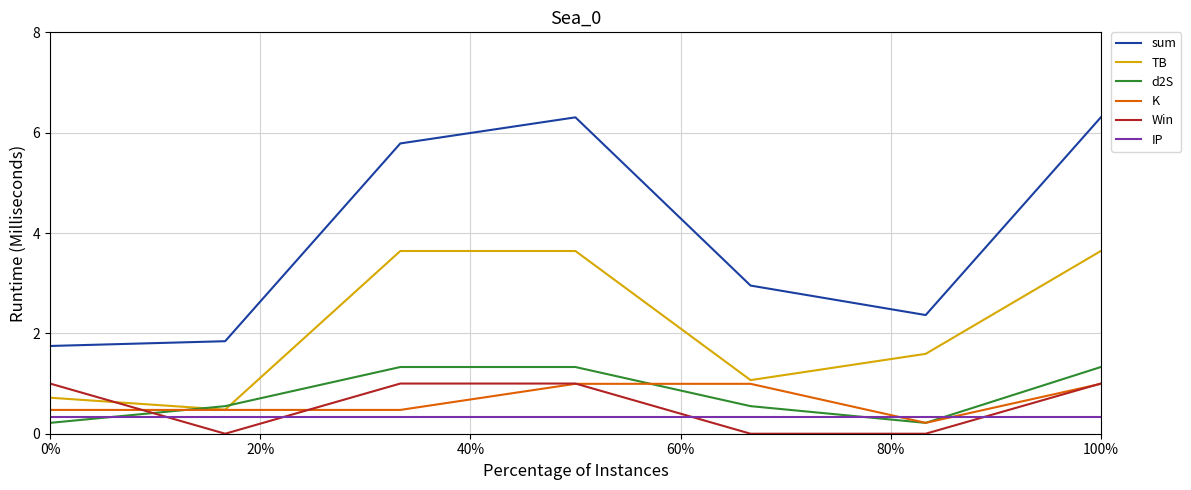

Which series has the widest spread of values?

sum